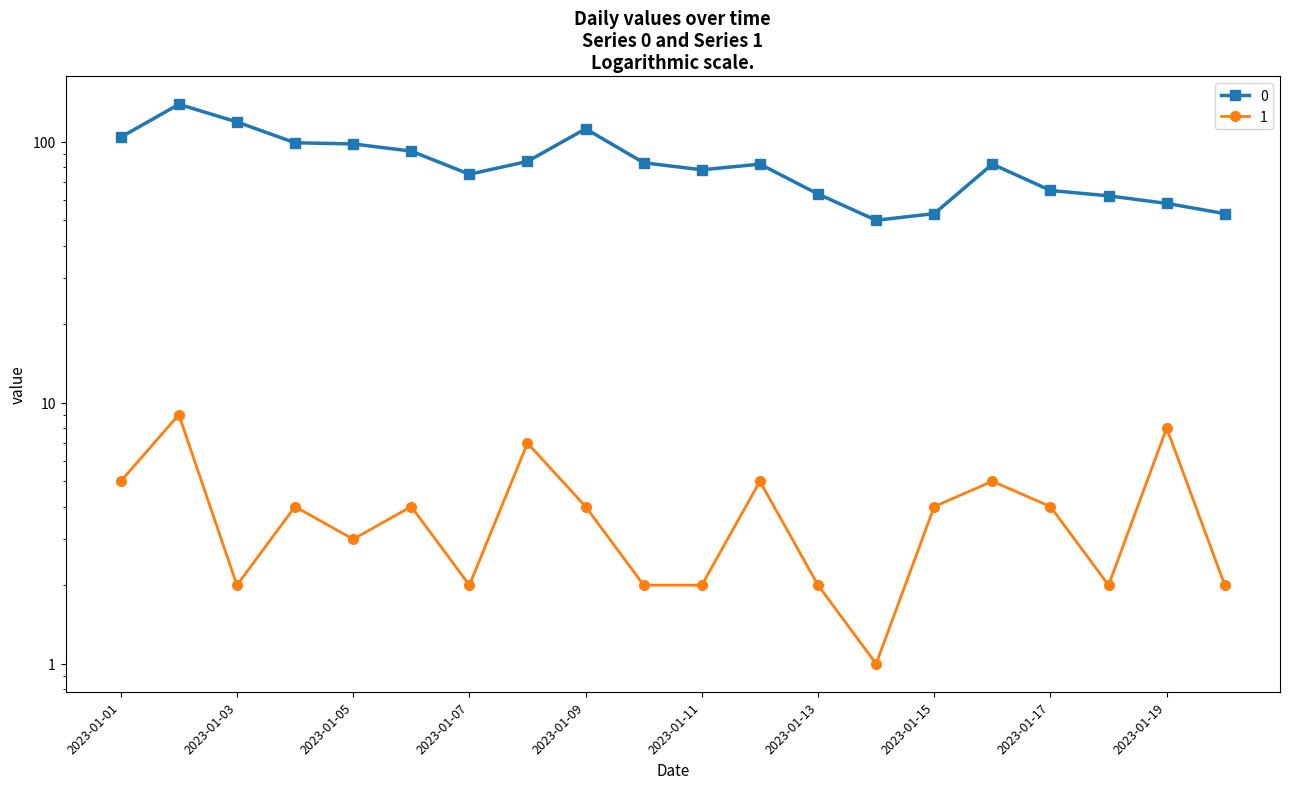

What is the lowest value of the 0 series?

50